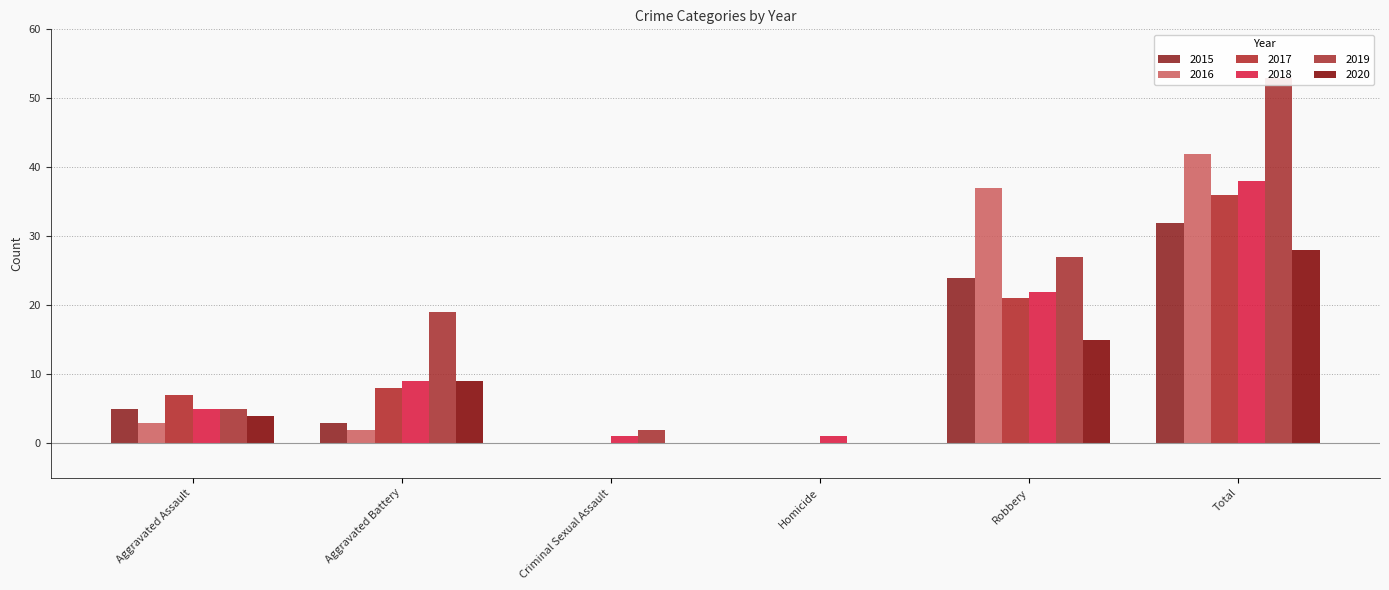

What is the sum of all 2016 values?

84